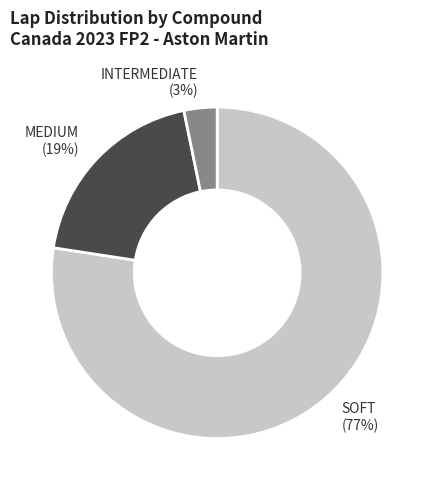

Count the number of slices in the pie.

3